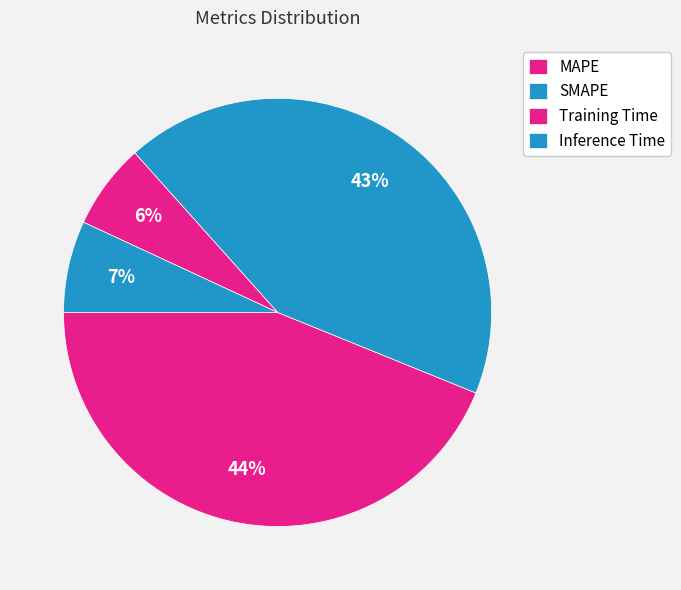

How many slices are in this pie chart?

4